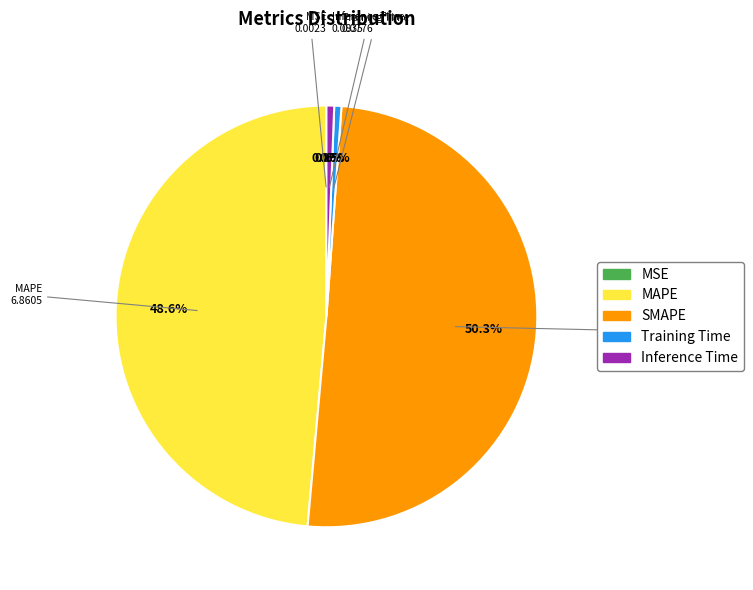

What percentage do Training Time and SMAPE together represent?

50.8%